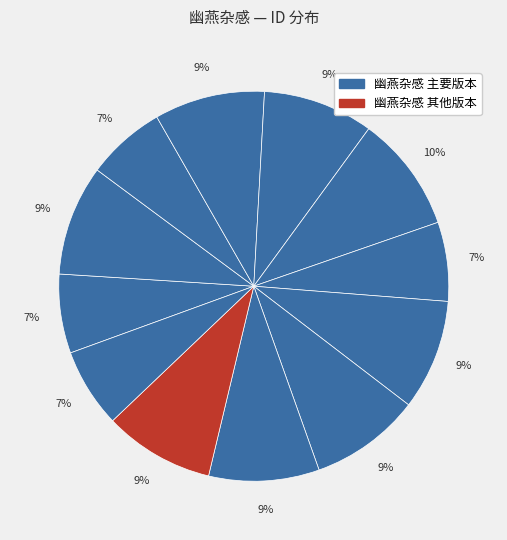

To the nearest percent, what is the difference between the largest and smallest slice percentages?

3%